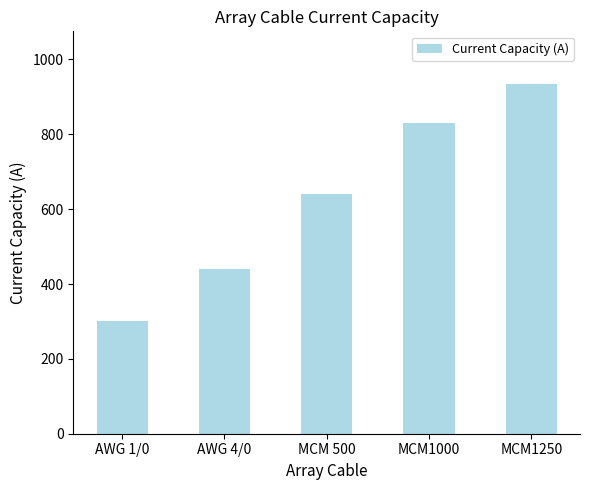

Rank the categories by value from highest to lowest.

MCM1250, MCM1000, MCM 500, AWG 4/0, AWG 1/0